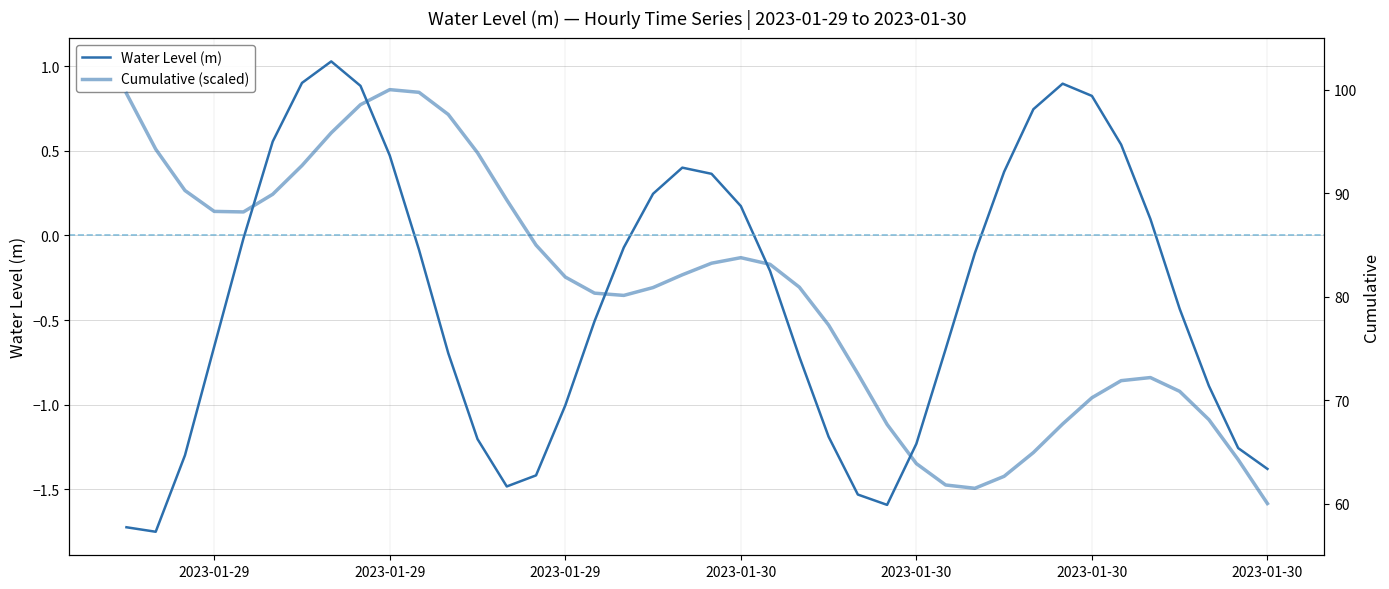

The value of Water Level (m) at 2023-01-29 is -0.7. True or false?

False